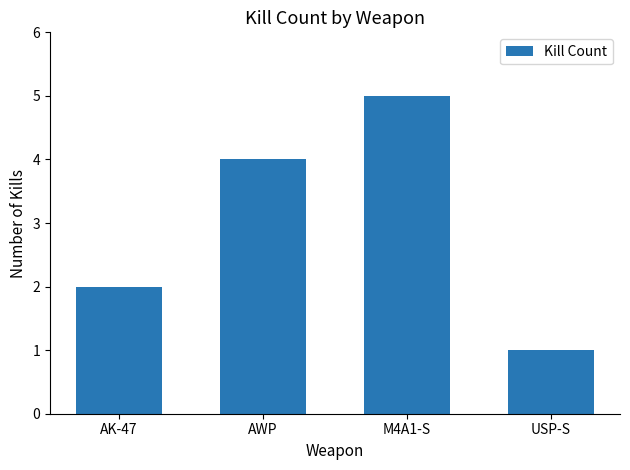

Does the chart contain any negative values?

No